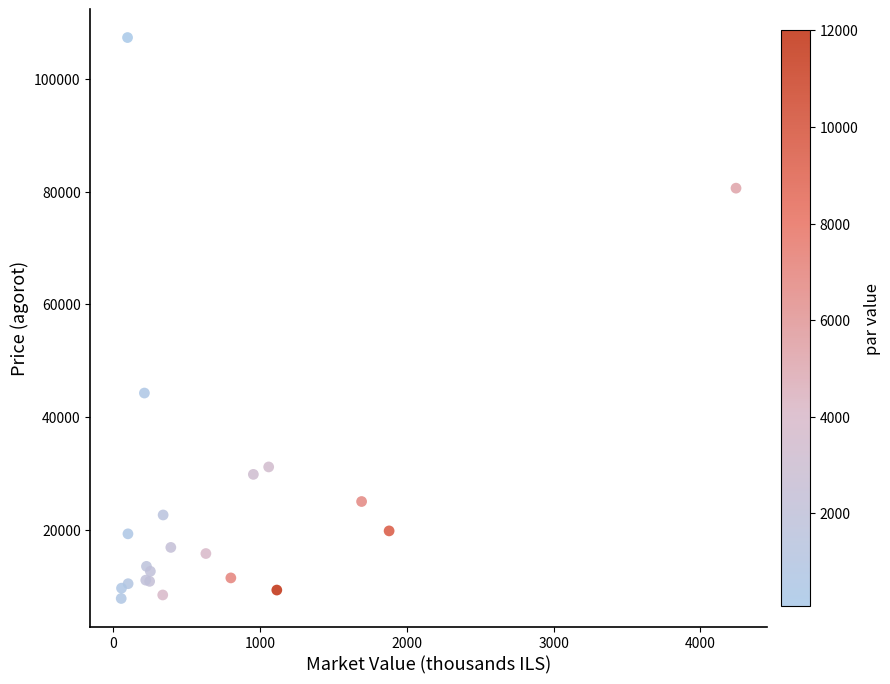

What Y value in the scatter plot is closest to 57566?

44248.9